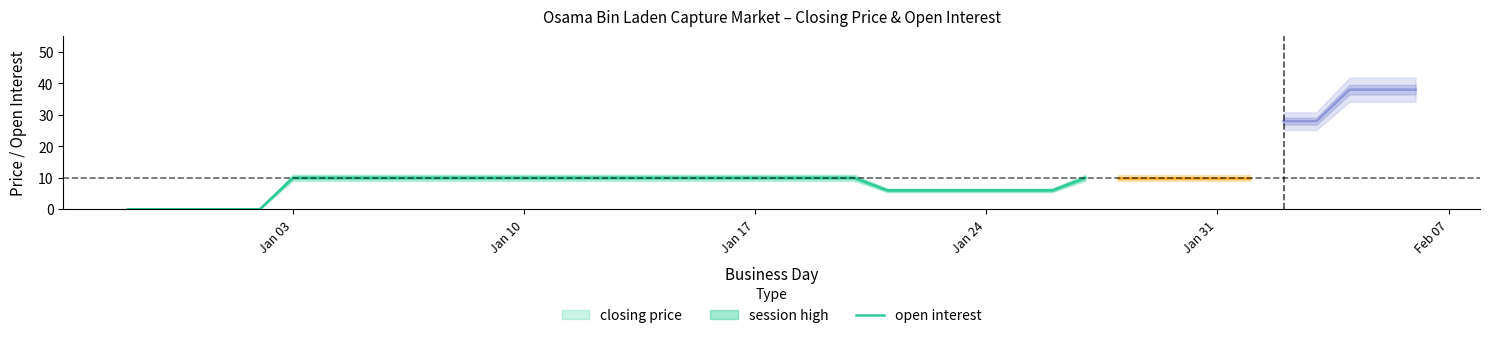

Does the chart display data point markers on the line(s)?

No